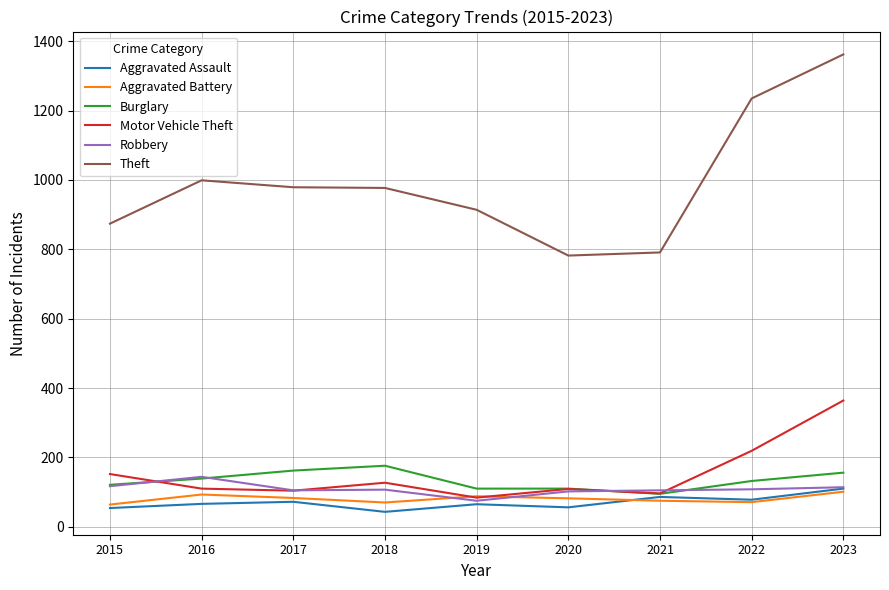

How many distinct data groups are displayed?

6